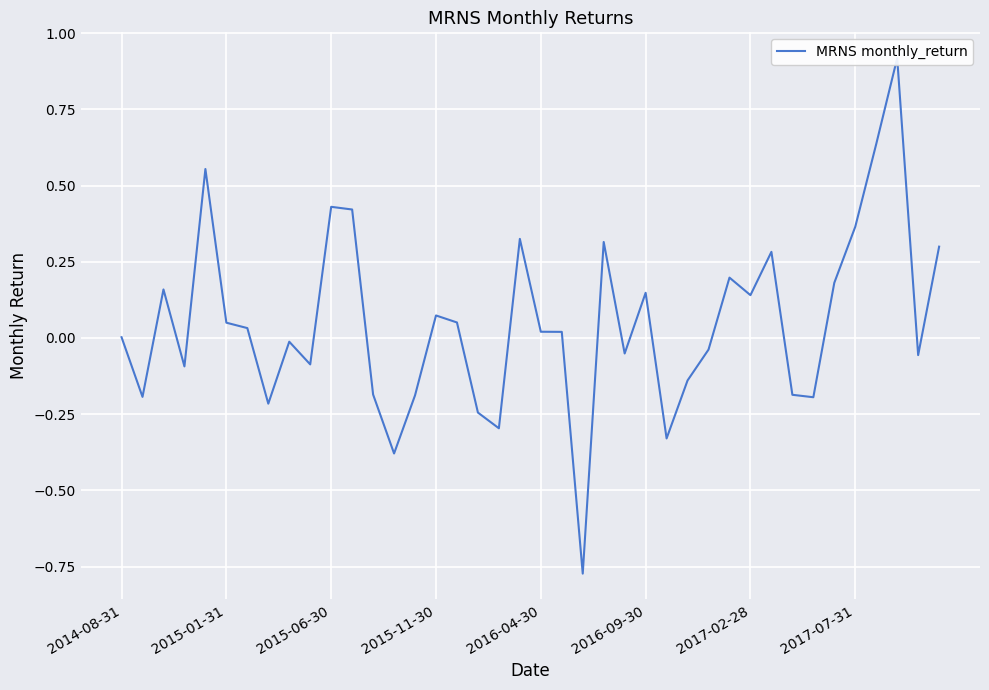

True or false: the data has more than 1 interior local peaks.

True